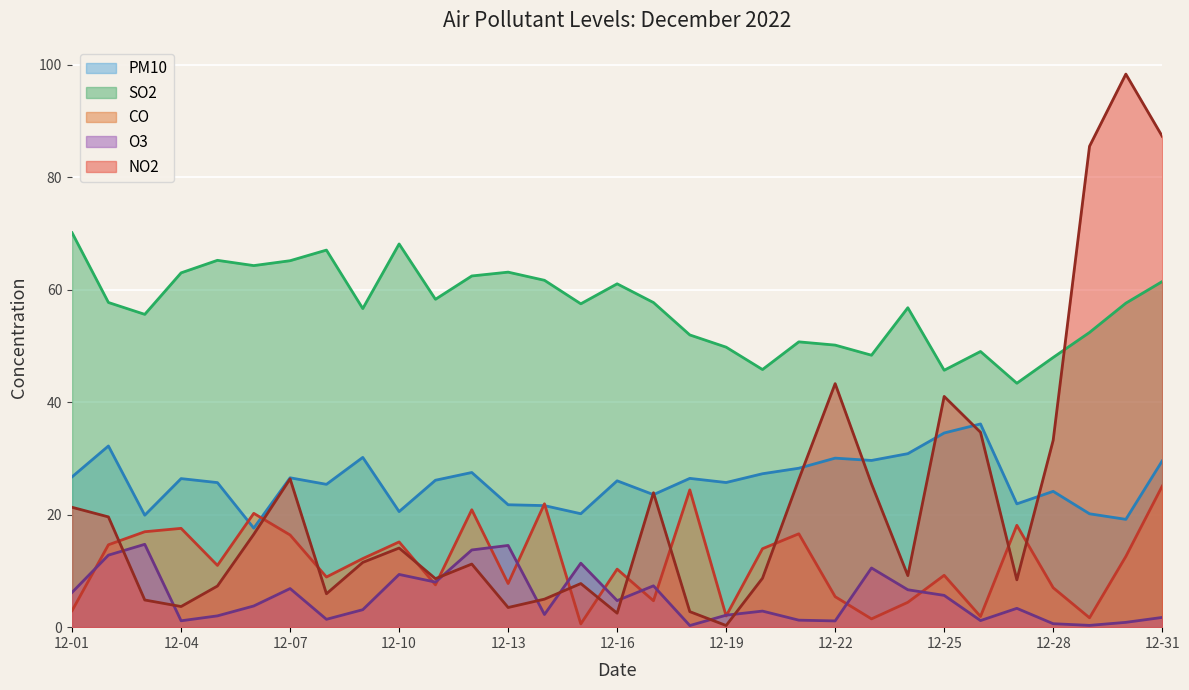

How many values in the NO2 series are below 11?

14